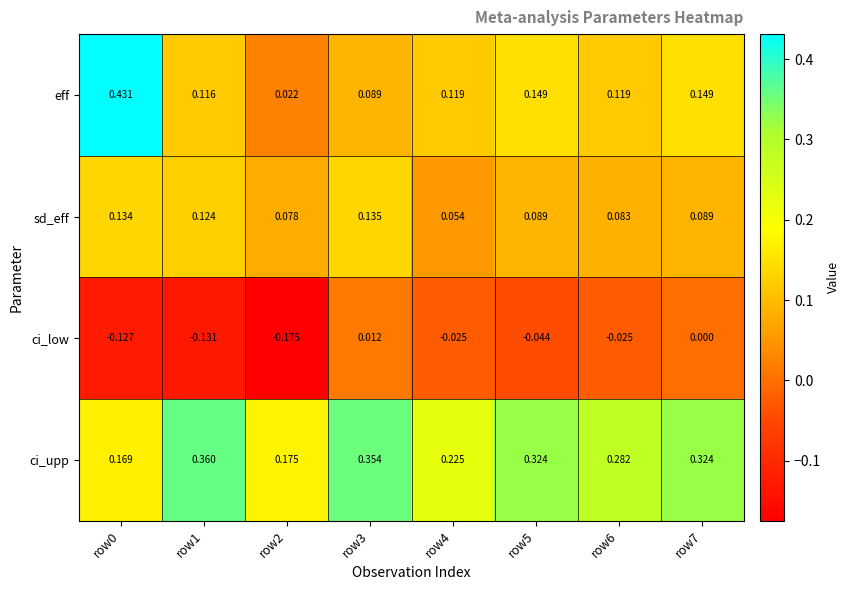

Rank the series by their maximum value, from lowest to highest.

ci_low, sd_eff, ci_upp, eff